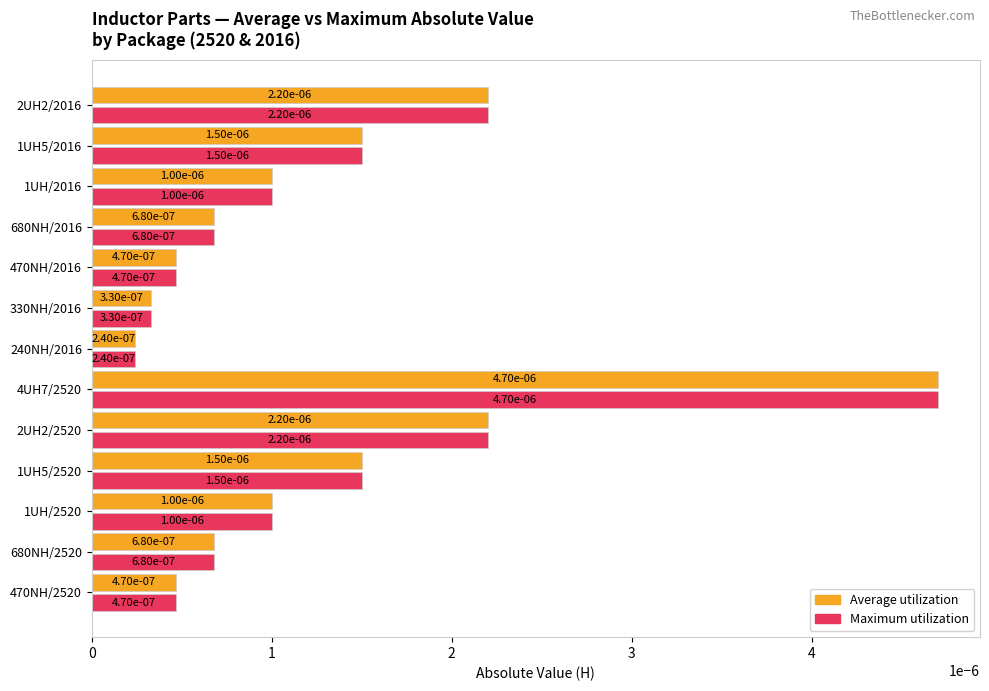

At how many categories does at least one series exceed 0?

13